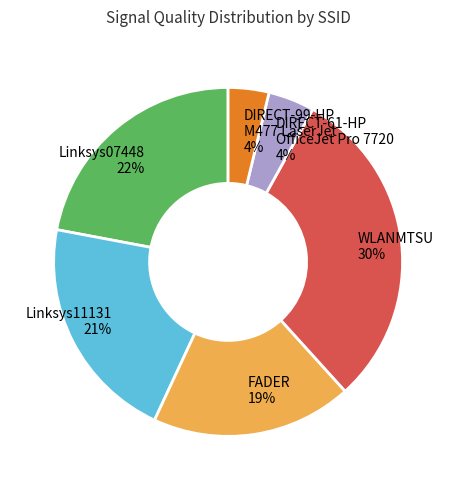

What is the largest slice in the pie chart?

WLANMTSU